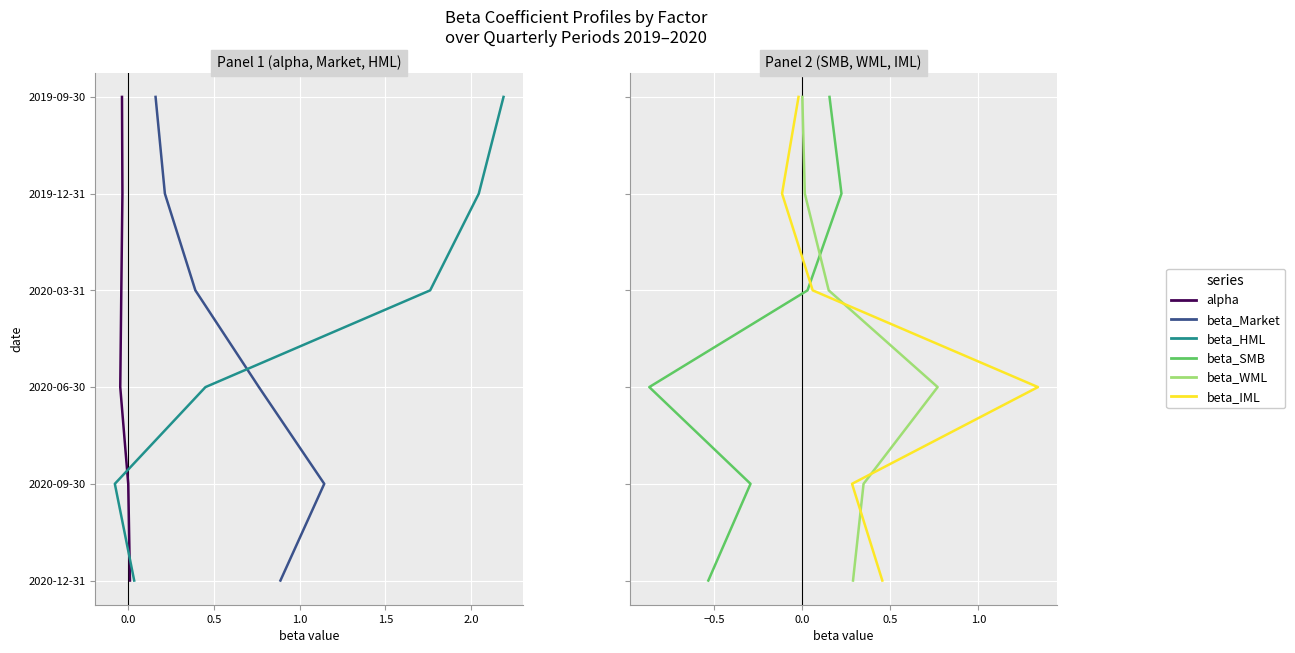

How many values in the alpha series are below 3?

3